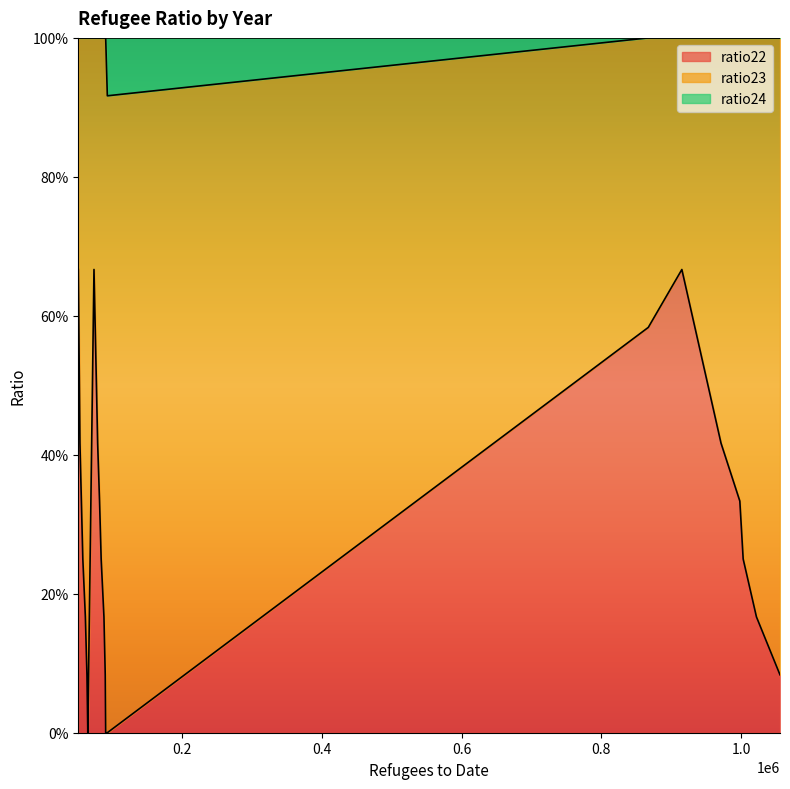

Rank the categories by ratio23 value from highest to lowest.

91232, 65658, 90591, 93579, 64436, 1055323, 88748, 62181, 1021667, 84756, 58537, 1002668, 82446, 56464, 997895, 79728, 54414, 971000, 867000, 74492, 52038, 915000